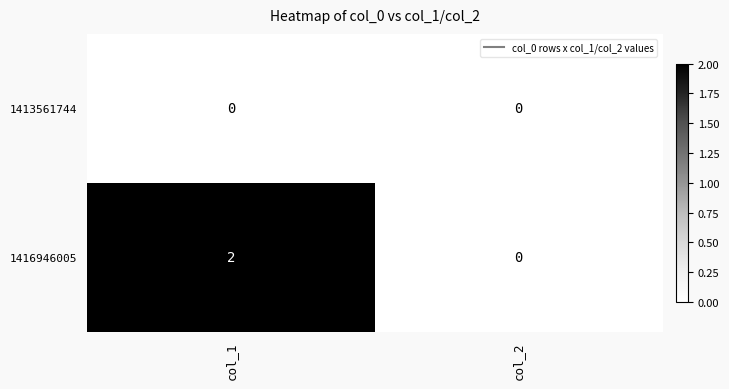

At col_1, list the series in order from smallest to largest.

1413561744, 1416946005